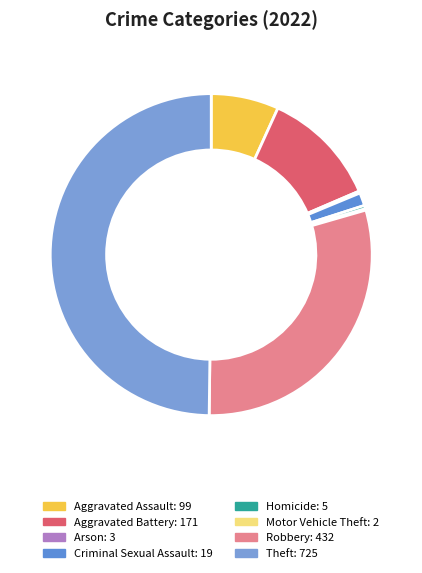

To the nearest percent, what is the difference between the Arson and Aggravated Assault slice percentages?

7%